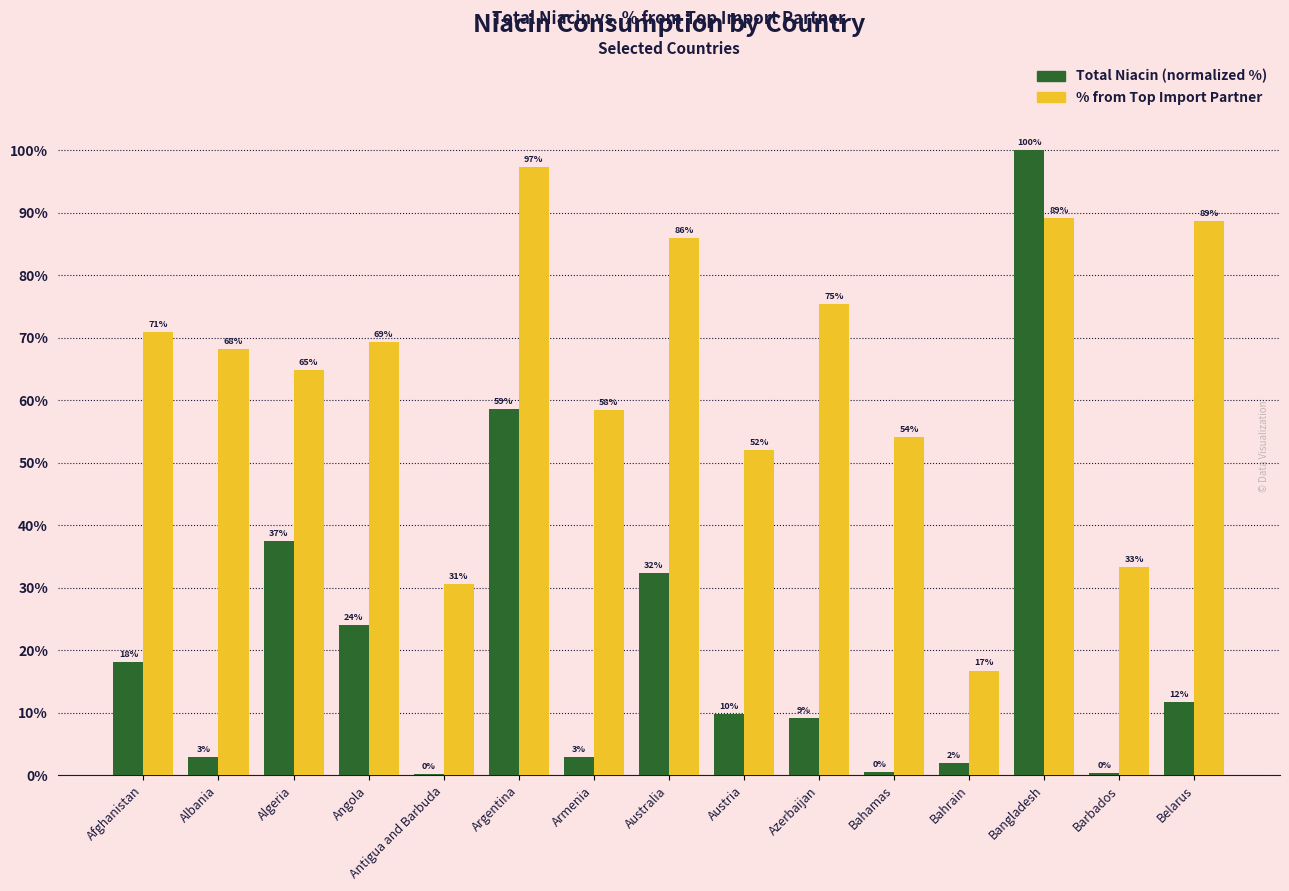

What is the label of the 1st bar from the right?

Belarus